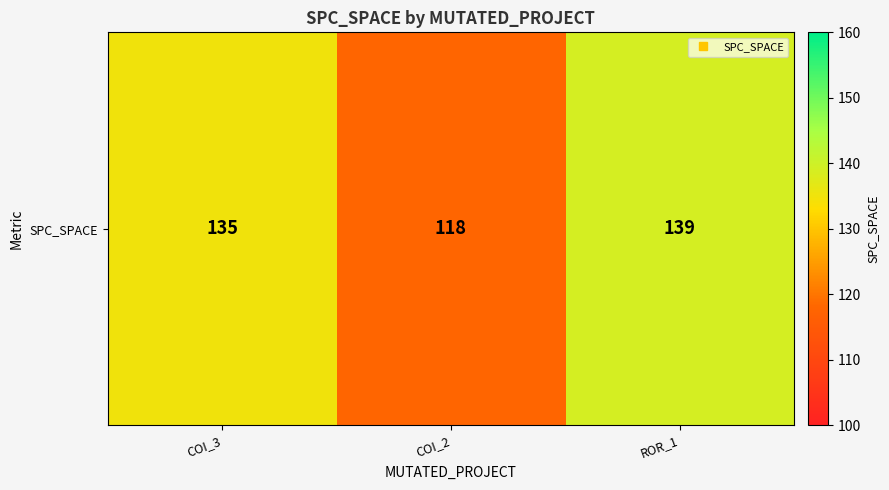

What is the ratio of the value at COI_3 to the value at COI_2?

1.1